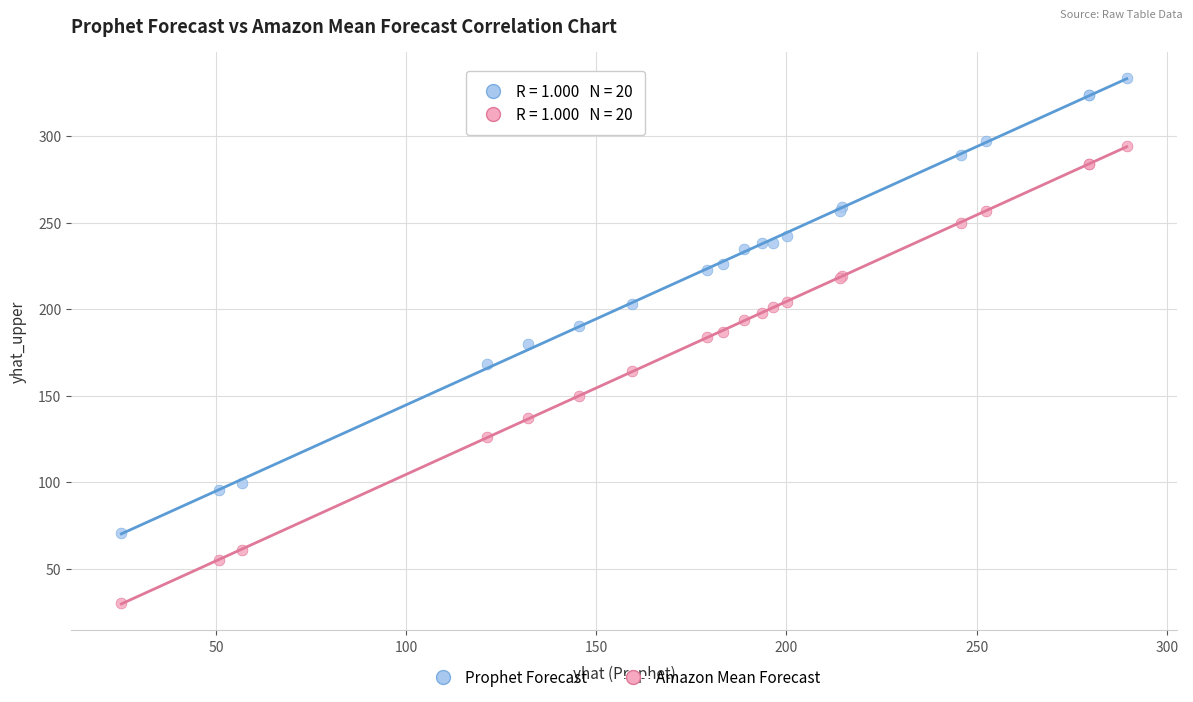

Which series contains the highest Y value?

Prophet Forecast